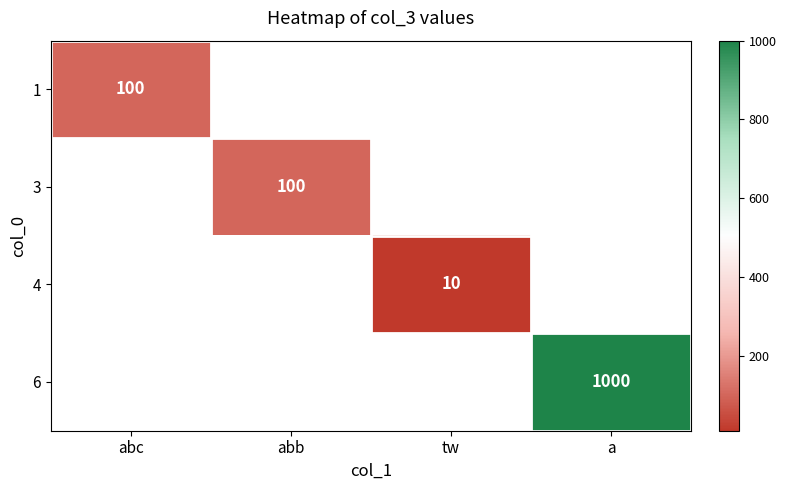

The value of 1 at abc is 100. True or false?

True